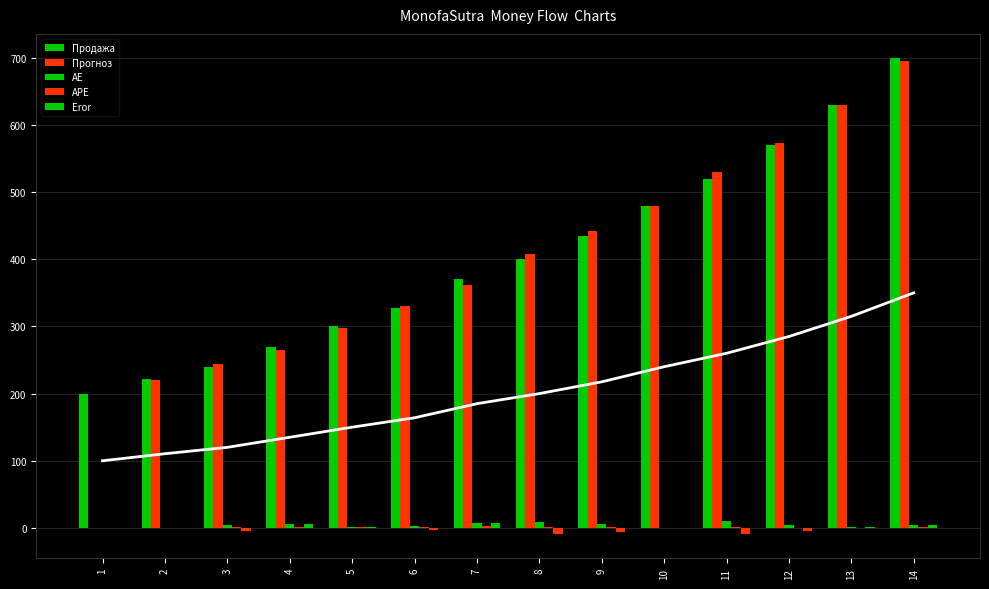

What is the value of the Eror bar at the 14th from the left?

4.8